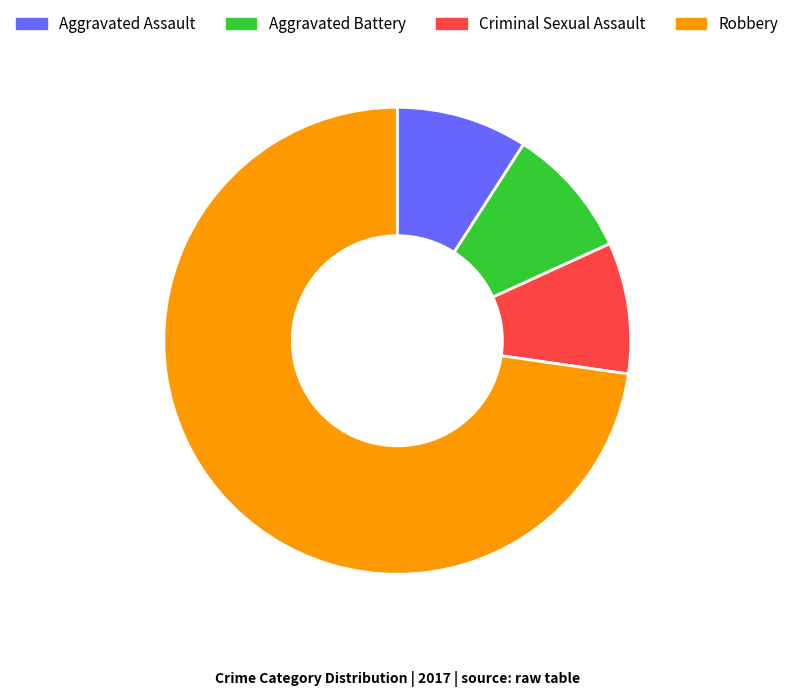

Which category has the biggest portion of the pie?

Robbery